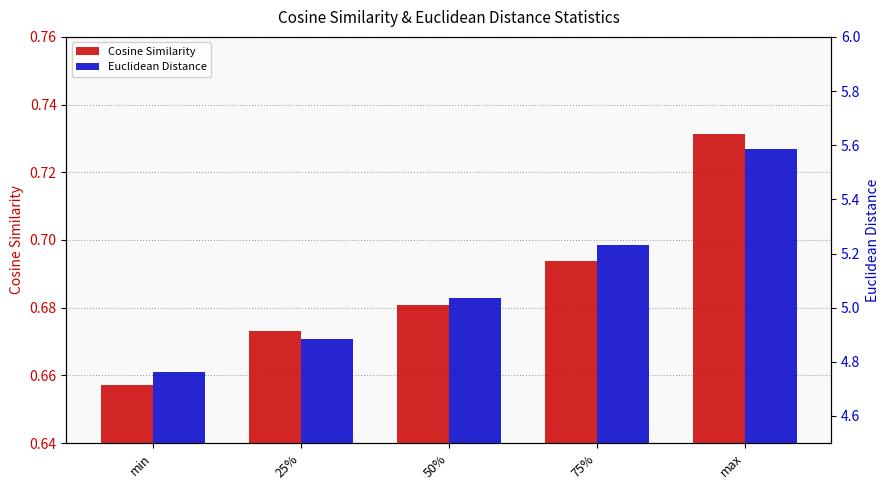

At which label is Euclidean Distance closest to 5?

50%